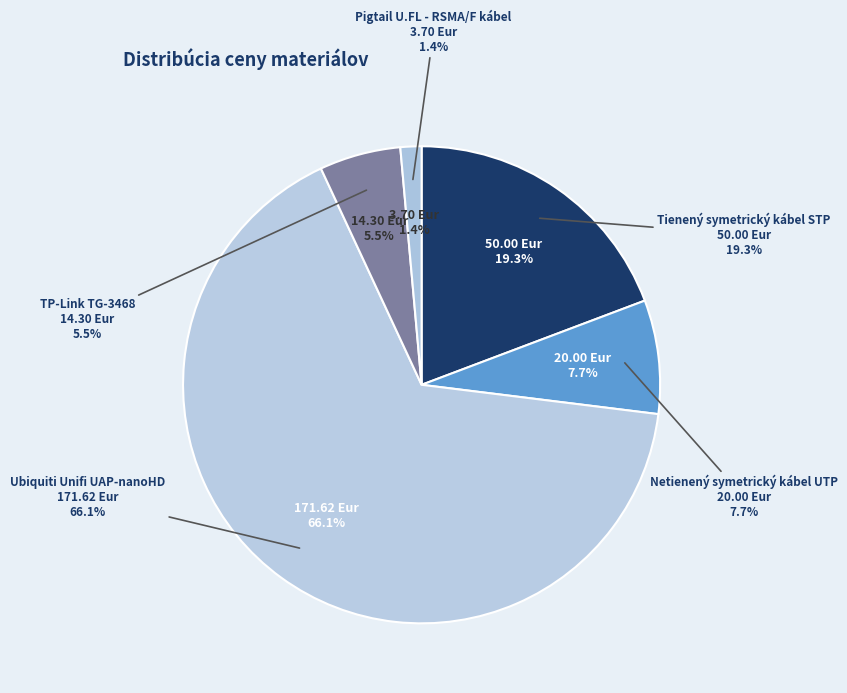

How many segments does this pie chart have?

5